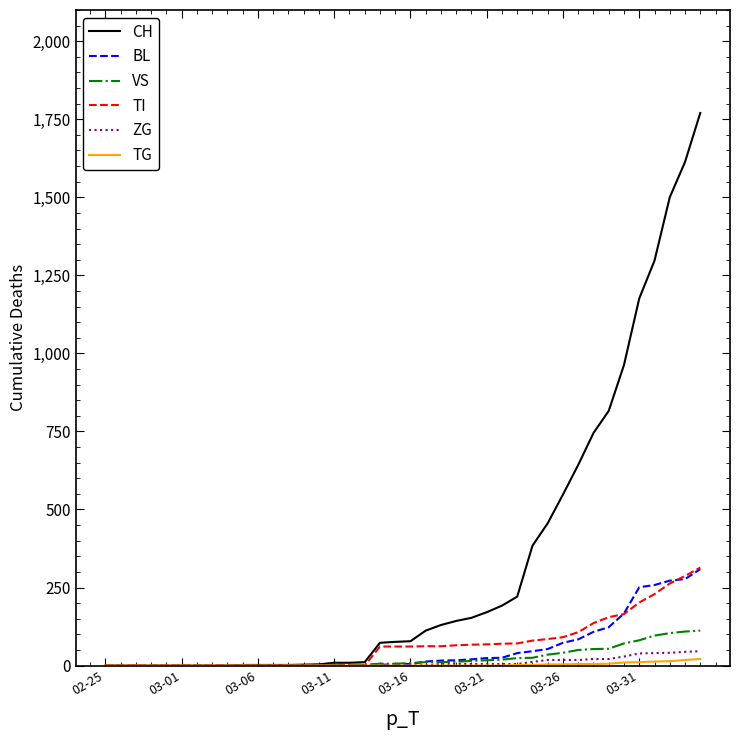

What is the highest value of the BL series?

309